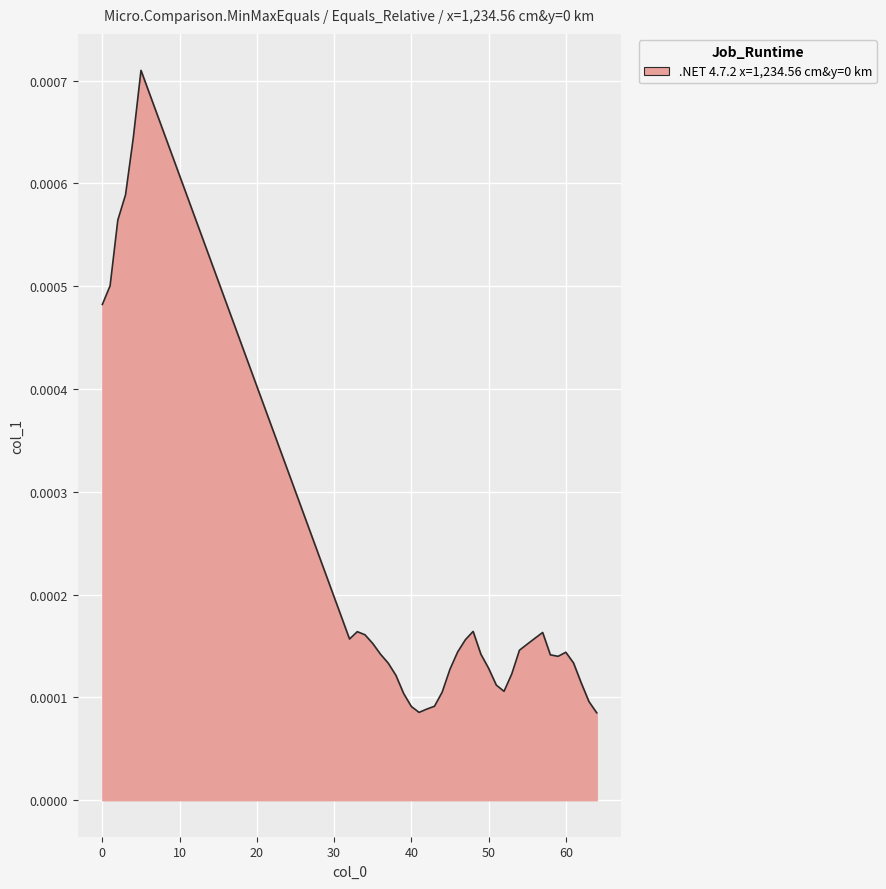

Does the chart display data point markers on the line(s)?

No